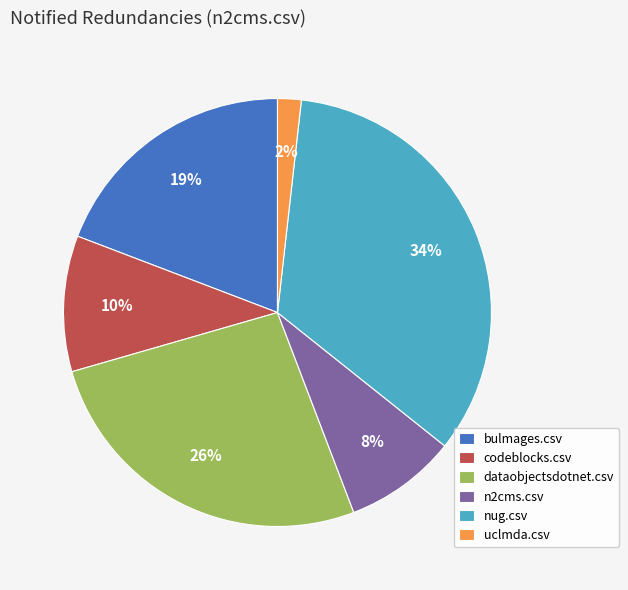

Is there any slice that represents more than half of the pie?

No